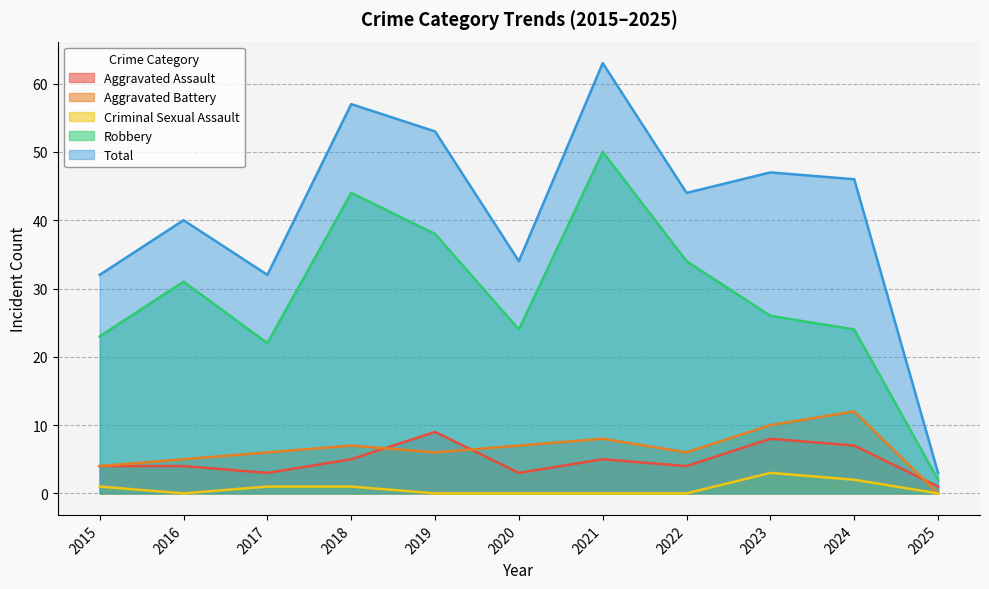

How many lines are shown in the chart?

5